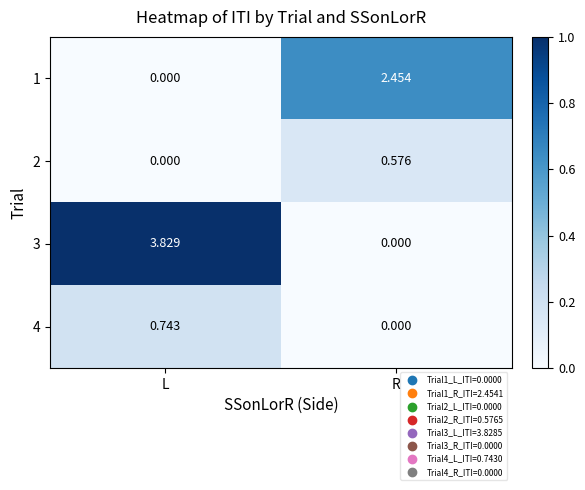

Rank the categories by 4 value from highest to lowest.

L, R